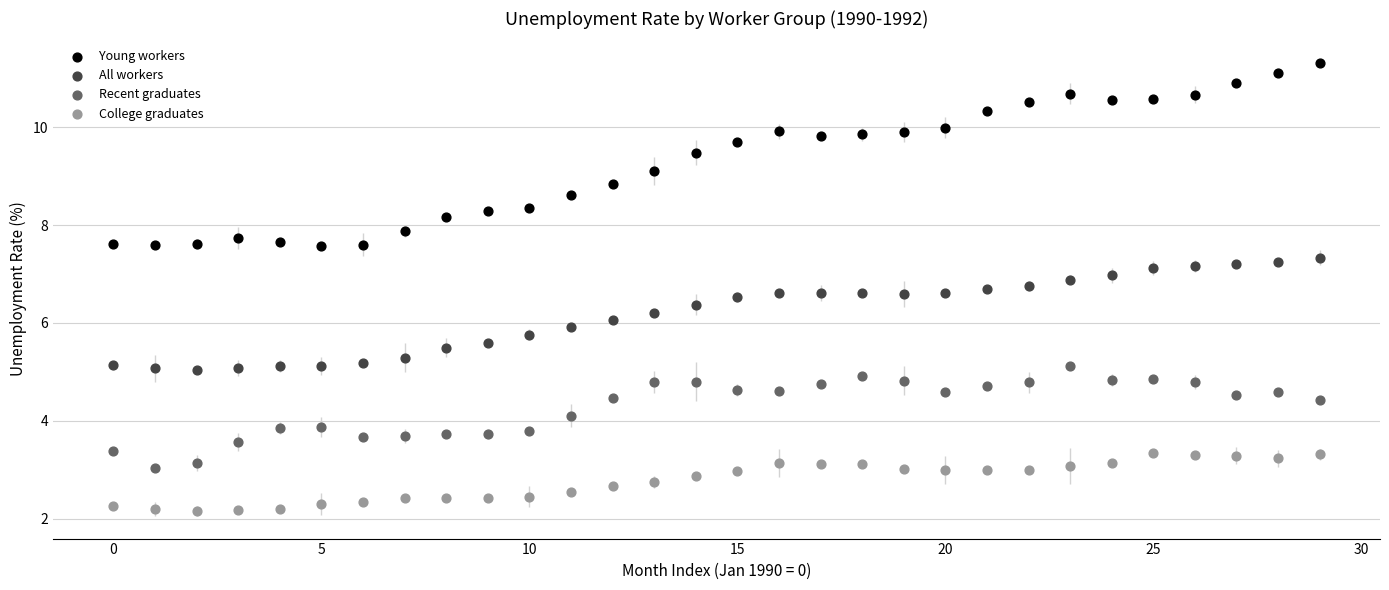

Across all data points, what is the range of Y values (max minus min)?

9.1